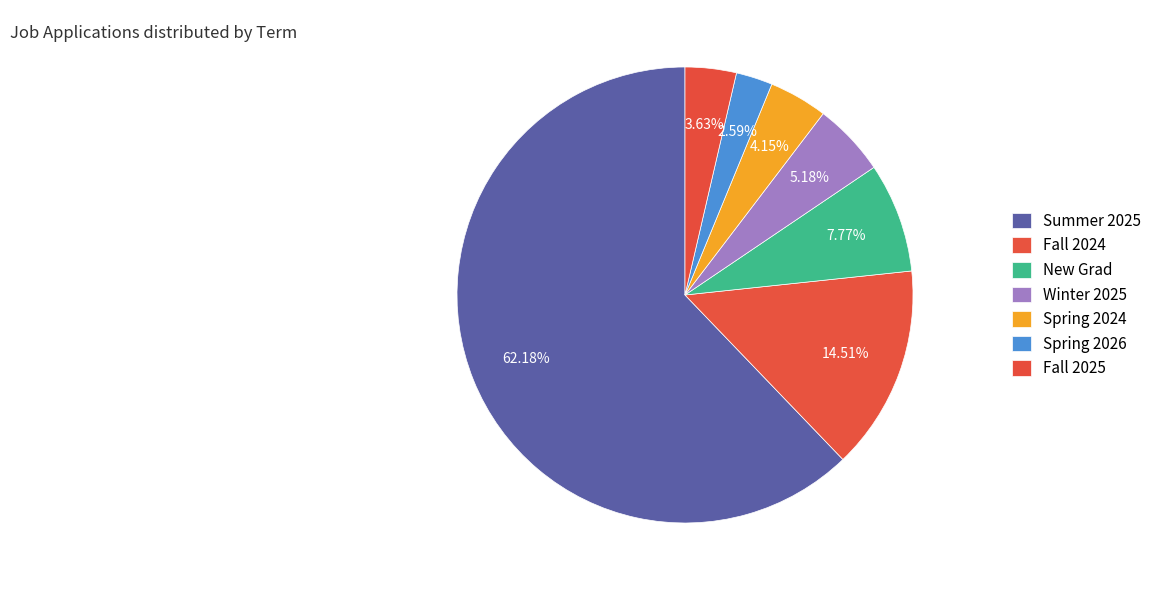

What percentage is the Fall 2025 slice, to the nearest percent?

4%